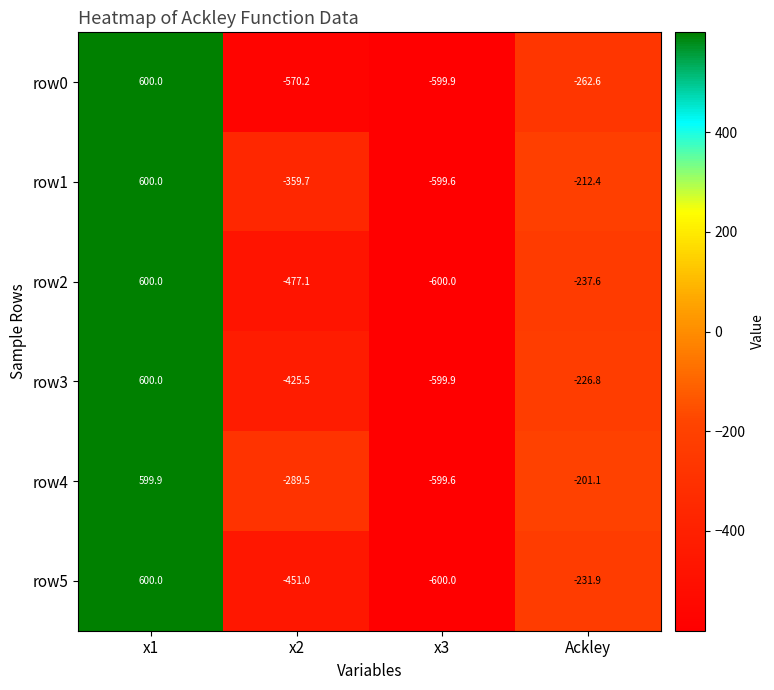

At which category is the sum across all series the highest?

x1